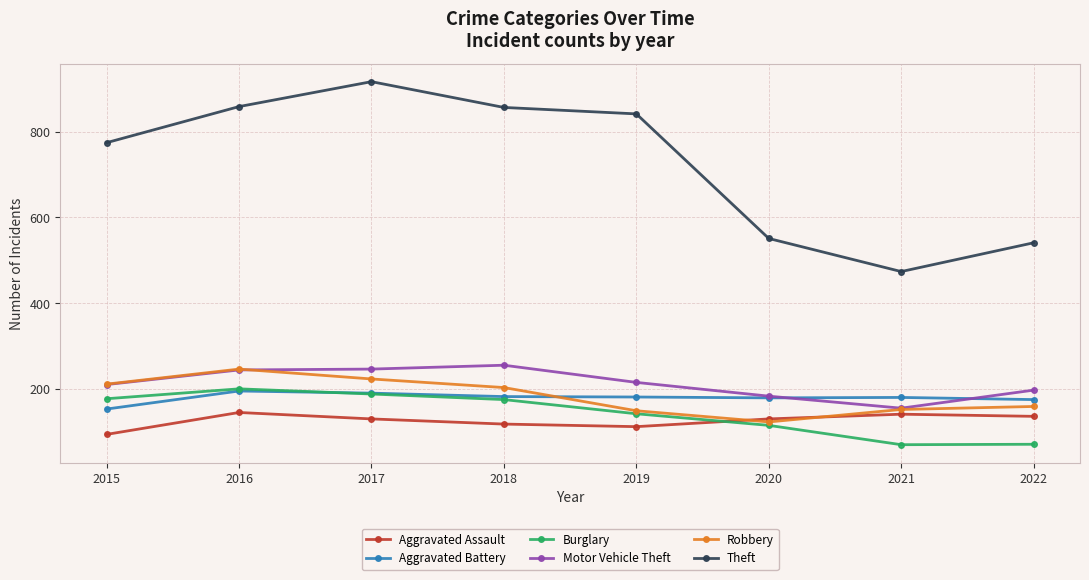

Where is the first local maximum for Theft?

2017